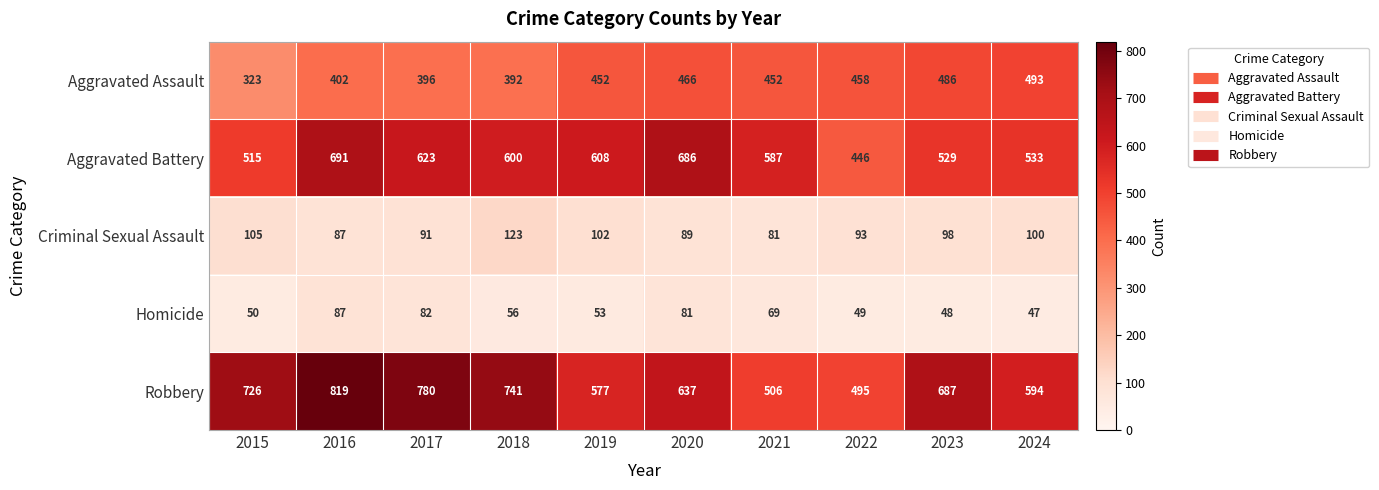

Which series changed the most between 2018 and 2020?

Robbery